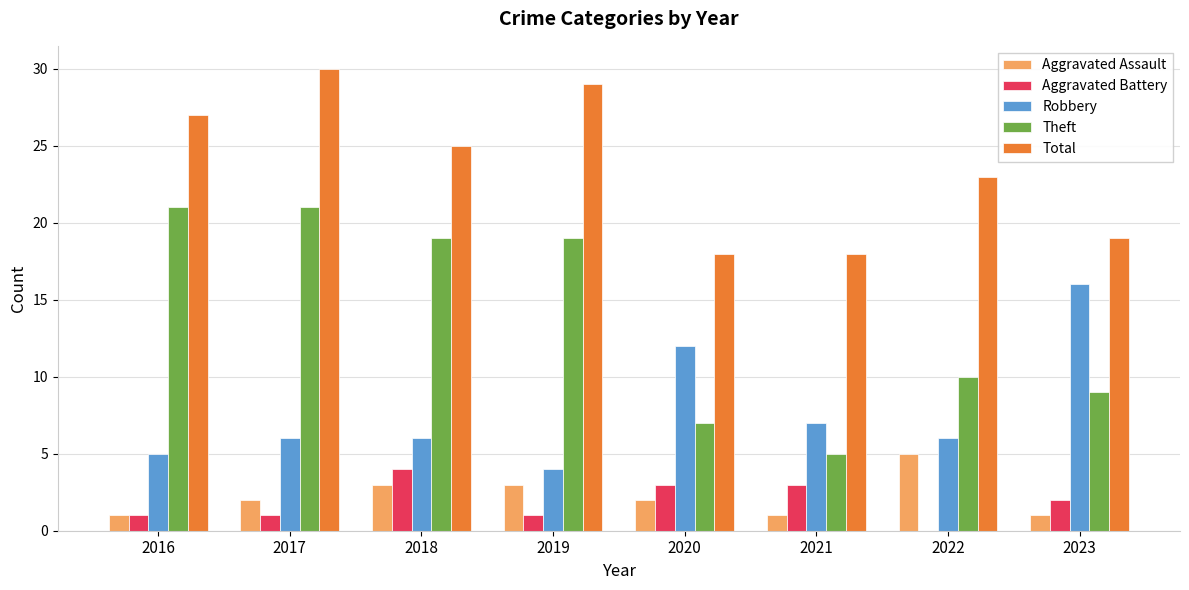

Count the Aggravated Battery values in the range 1 to 3.

6